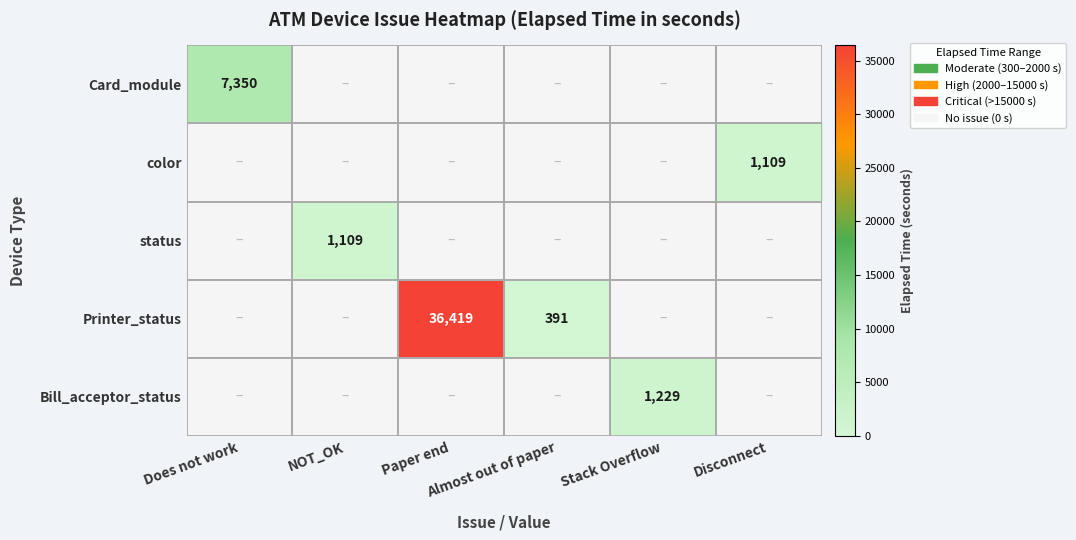

Between NOT_OK and Disconnect, which series saw the biggest shift?

color